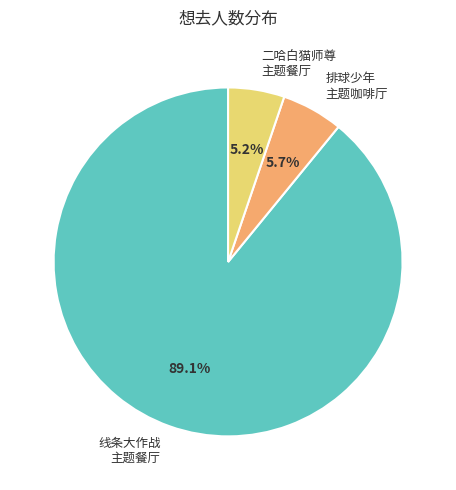

How many segments does this pie chart have?

3